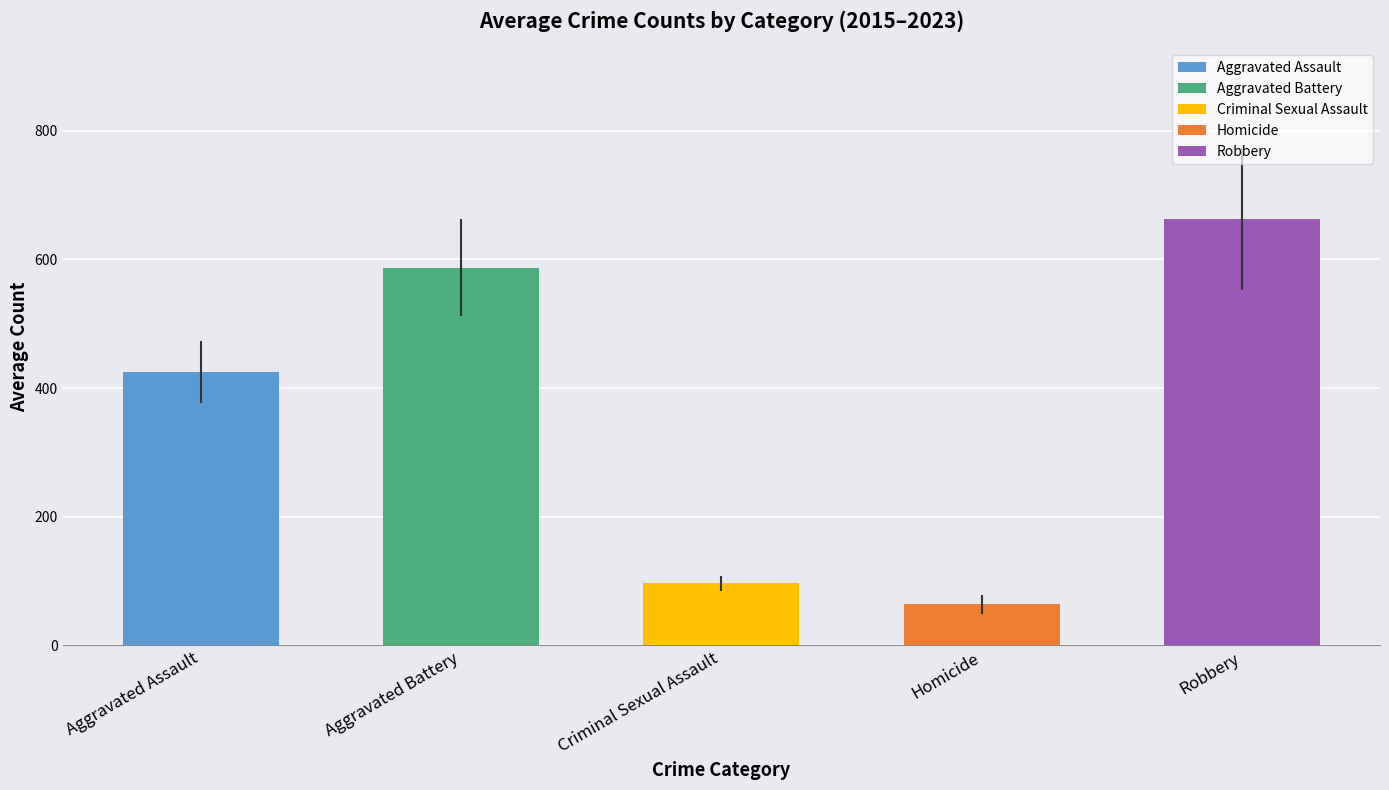

Which label corresponds to the smallest value in the chart?

Homicide